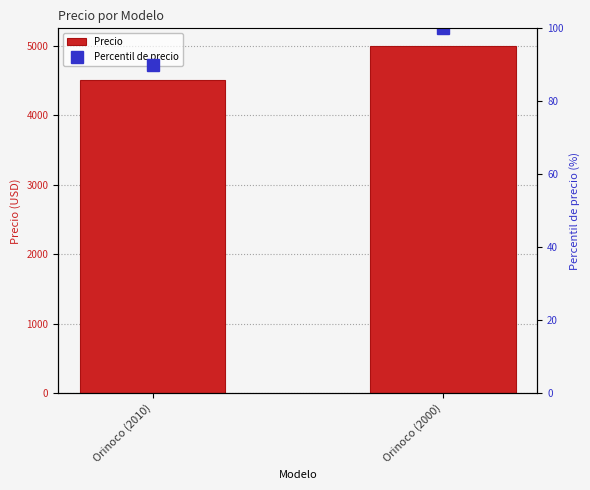

What is the average value of the Percentil de precio series?

95